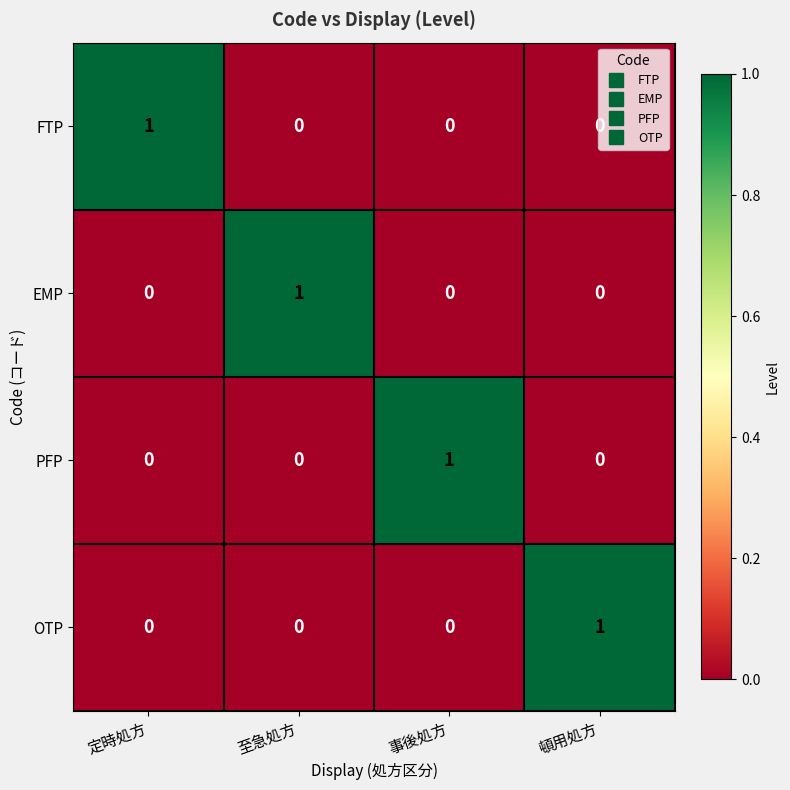

How many data points does each series have?

4